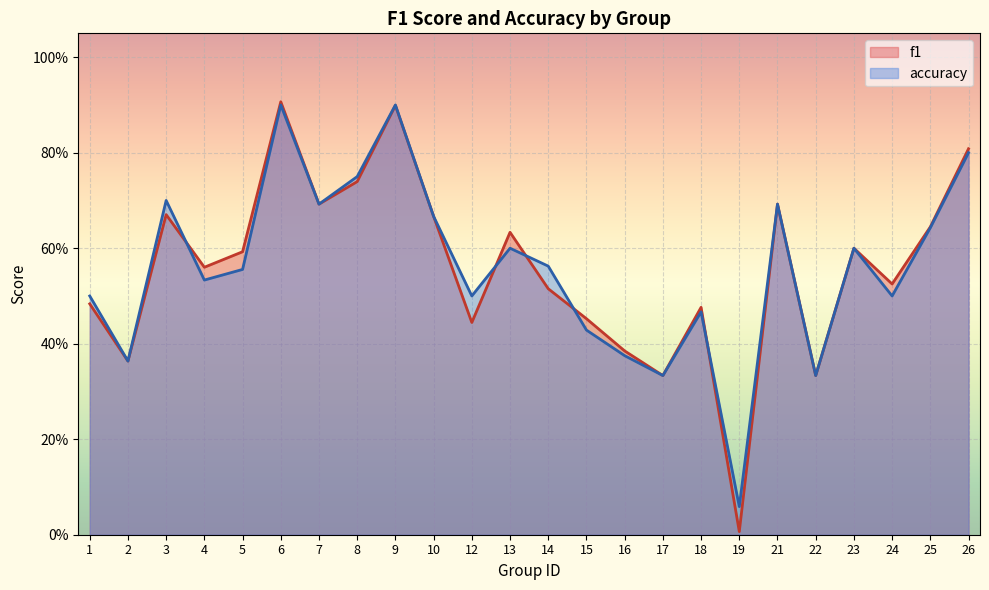

True or false: f1 has a value of 0.2 at 2.

False